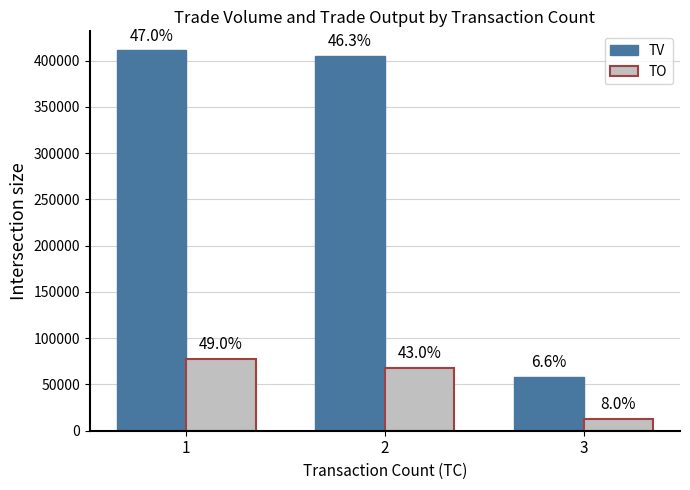

What is the value of the TV bar at the 1st from the left?

411000